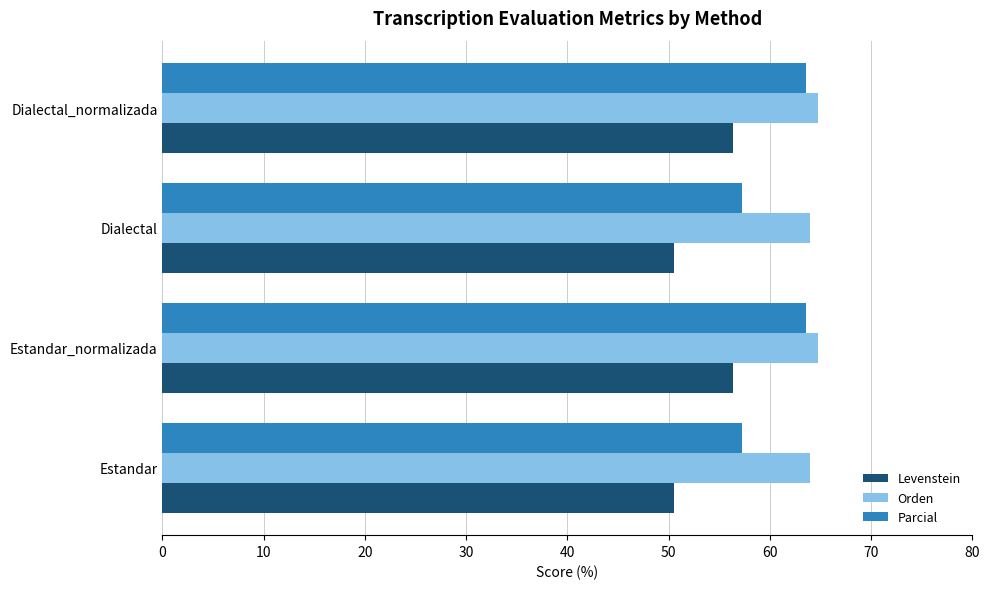

List the series in order of their overall mean, lowest first.

Levenstein, Parcial, Orden